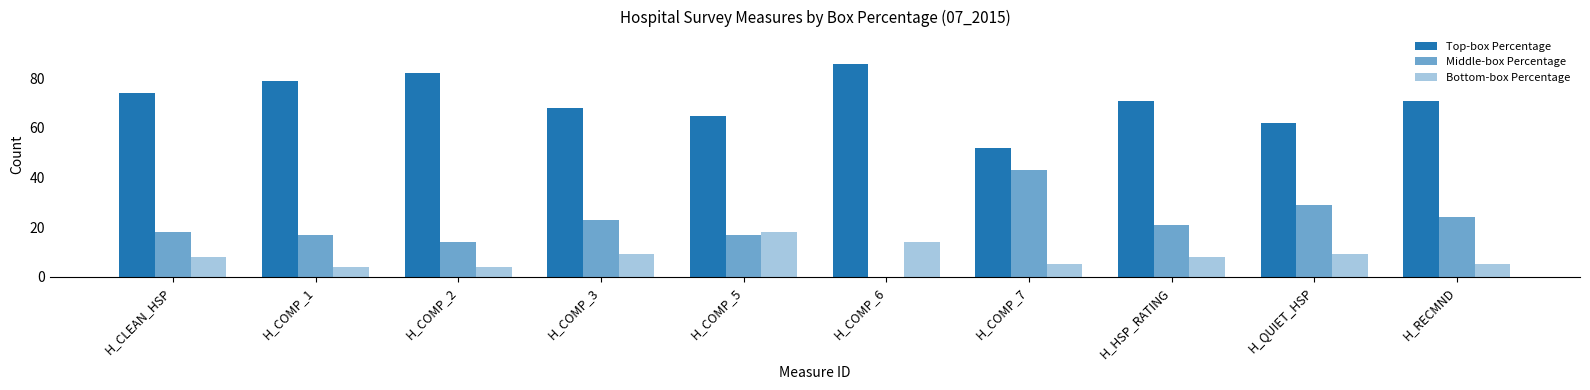

Does the chart contain stacked bars?

No